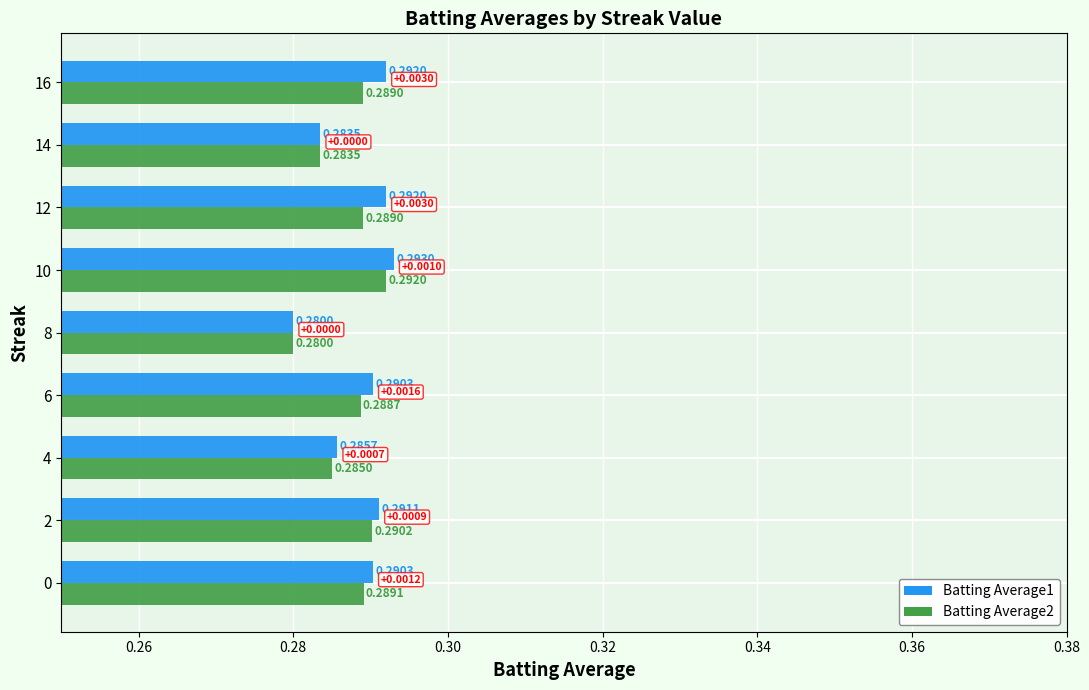

What is the sum of all Batting Average1 values?

2.6